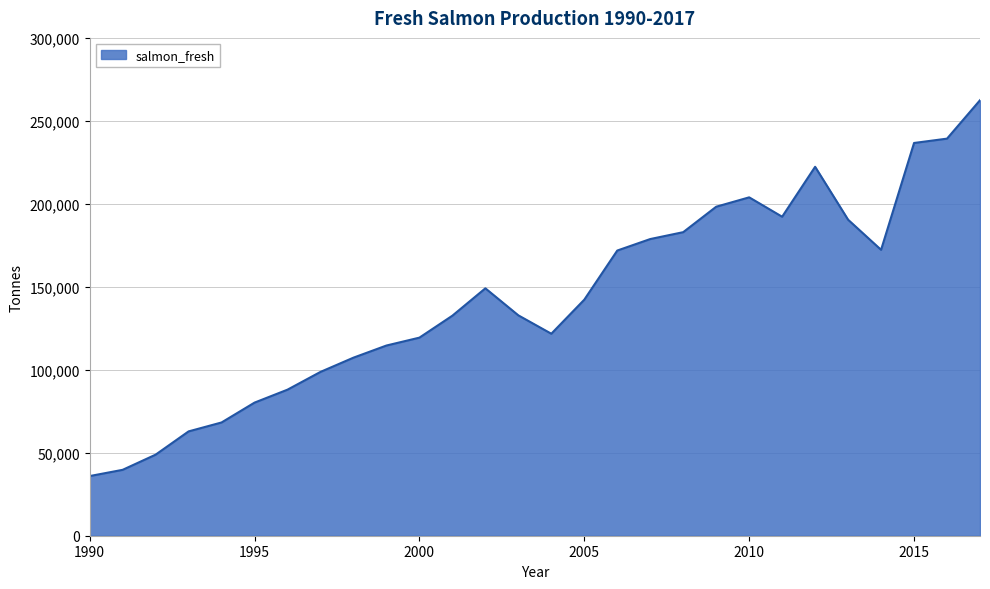

What is the minimum value shown in the chart?

35946.9